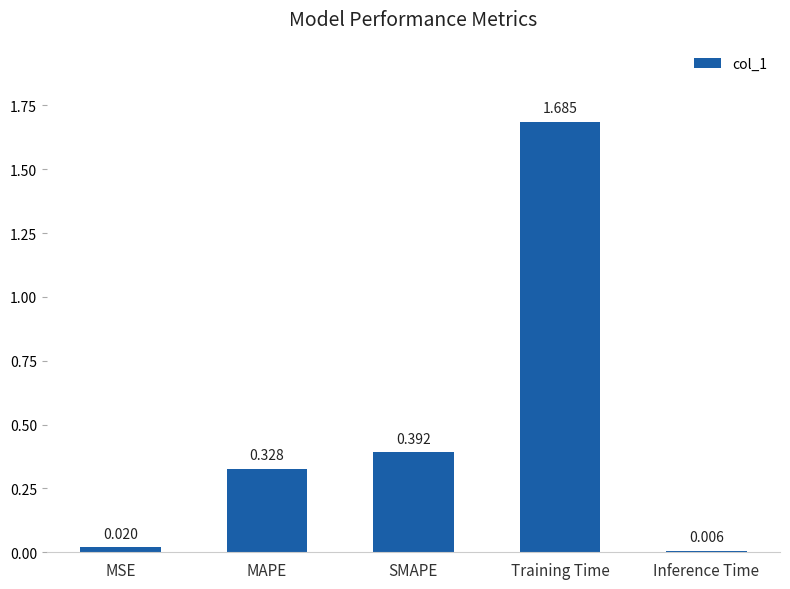

Is it true that the value at MAPE is 0.1?

False